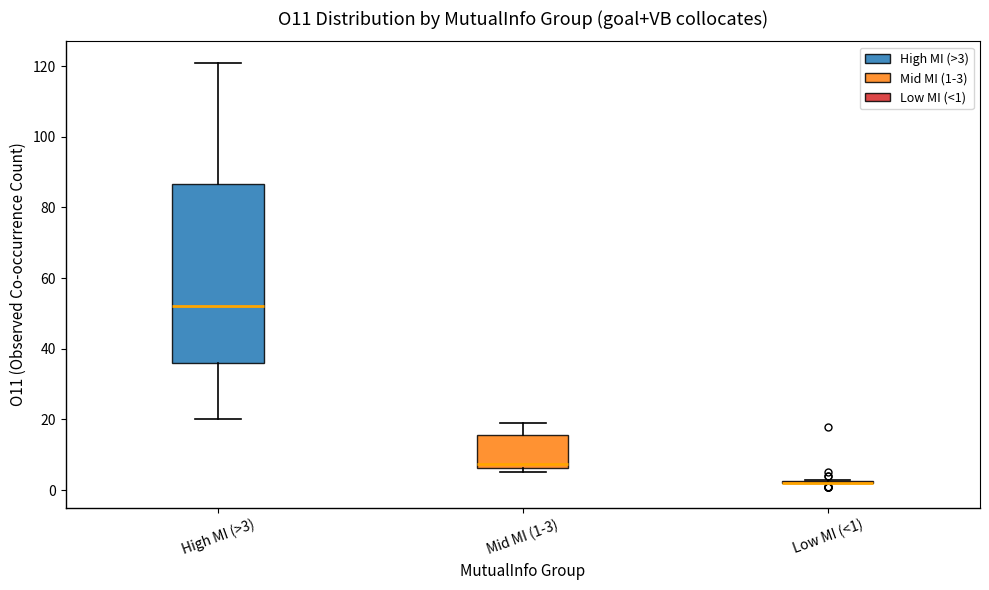

Reading left to right, read every box against the y-axis: the position of its median line, the range the box covers, and the ends of its whiskers. The values are not printed on the chart, so give them approximately, as read against the axis.

High MI (>3): median 52, box 36 to 86, whiskers 20 to 122
Mid MI (1-3): median 8, box 6 to 16, whiskers 6 (just below the box's lower edge) to 20
Low MI (<1): box collapsed to a line at 2, whiskers 2 to 4